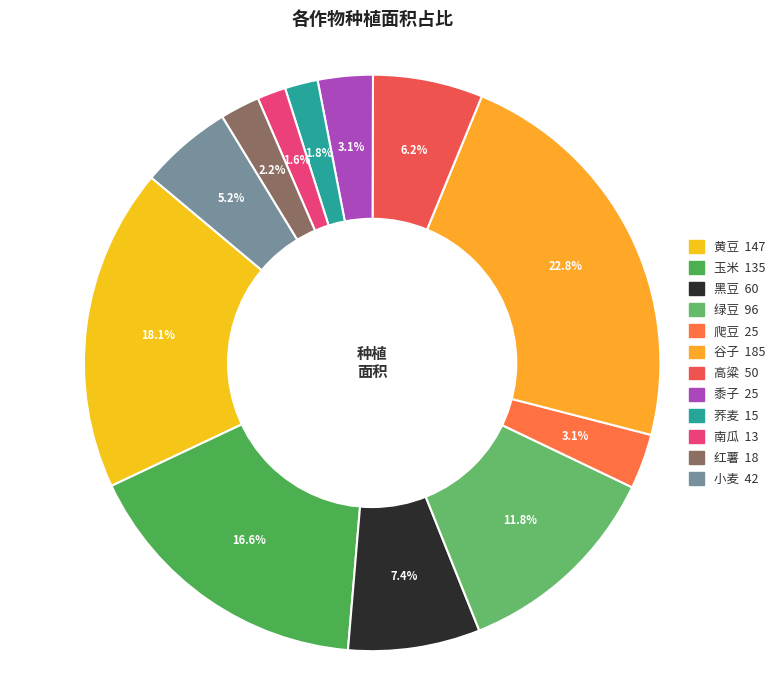

Approximately how many times larger is the value at 黍子 compared to 谷子?

0.1